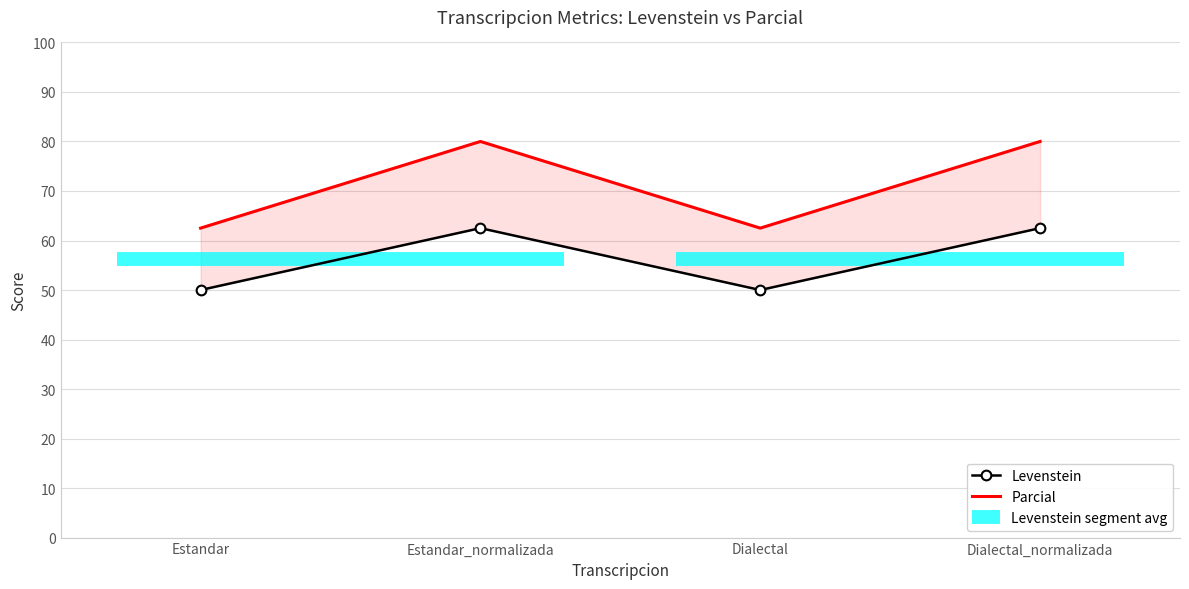

True or false: Levenstein and Parcial cross at least once.

False